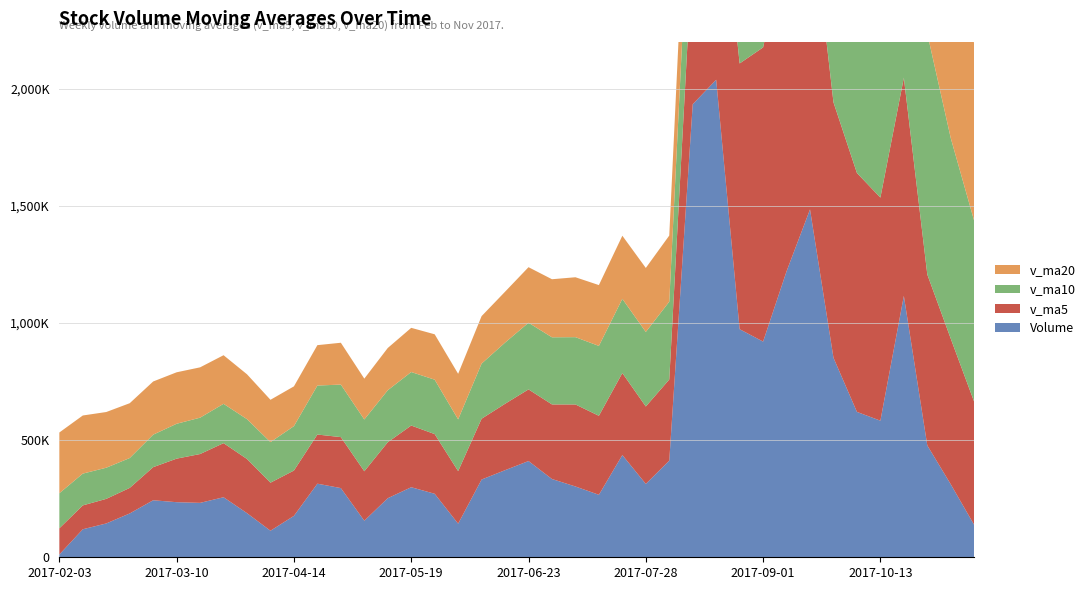

Reading left to right, what are all the values shown in this chart?

volume: 2017-11-09=137889.1	2017-11-03=311367.3	2017-10-27=477147.7	2017-10-20=1115316.0	2017-10-13=582858.6	2017-09-29=620316.8	2017-09-22=851350.8	2017-09-15=1484332.4	2017-09-08=1220277.1	2017-09-01=920304.4	2017-08-25=973214.5	2017-08-18=2037544.2	2017-08-11=1932931.8	2017-08-04=412373.3	2017-07-28=312973.8	2017-07-21=436213.0	2017-07-14=266649.4	2017-07-07=302073.5	2017-06-30=333922.2	2017-06-23=410642.4	2017-06-16=371618.3	2017-06-09=331734.3	2017-06-02=143331.1	2017-05-26=270969.5	2017-05-19=298920.5	2017-05-12=252061.1	2017-05-05=155924.7	2017-04-28=295215.0	2017-04-21=314013.9	2017-04-14=176706.3	2017-04-07=113294.6	2017-03-31=188295.0	2017-03-24=256211.5	2017-03-17=232176.0	2017-03-10=235035.2	2017-03-03=243310.0	2017-02-24=187023.7	2017-02-17=144329.6	2017-02-10=119506.7	2017-02-03=11846.8
v_ma5: 2017-11-09=524915.7	2017-11-03=621401.3	2017-10-27=729398.0	2017-10-20=930834.9	2017-10-13=951827.1	2017-09-29=1019316.3	2017-09-22=1089895.8	2017-09-15=1327134.5	2017-09-08=1416854.4	2017-09-01=1255273.6	2017-08-25=1133807.5	2017-08-18=1026407.2	2017-08-11=672228.2	2017-08-04=346056.6	2017-07-28=330366.4	2017-07-21=349900.1	2017-07-14=336981.2	2017-07-07=349998.1	2017-06-30=318249.7	2017-06-23=305659.1	2017-06-16=283314.7	2017-06-09=259403.3	2017-06-02=224241.4	2017-05-26=254618.1	2017-05-19=263227.0	2017-05-12=238784.2	2017-05-05=211030.9	2017-04-28=217504.9	2017-04-21=209704.2	2017-04-14=193336.7	2017-04-07=205002.5	2017-03-31=231005.5	2017-03-24=230751.3	2017-03-17=208374.9	2017-03-10=185841.0	2017-03-03=141203.4	2017-02-24=108993.3	2017-02-17=104887.9	2017-02-10=101868.1	2017-02-03=111724.9
v_ma10: 2017-11-09=772116.0	2017-11-03=855648.6	2017-10-27=1028266.2	2017-10-20=1173844.6	2017-10-13=1103550.4	2017-09-29=1076561.9	2017-09-22=1058151.5	2017-09-15=999681.4	2017-09-08=881455.5	2017-09-01=792820.0	2017-08-25=741853.8	2017-08-18=681694.2	2017-08-11=511113.2	2017-08-04=332153.1	2017-07-28=318012.7	2017-07-21=316607.4	2017-07-14=298192.2	2017-07-07=287119.8	2017-06-30=286433.9	2017-06-23=284443.1	2017-06-16=261049.5	2017-06-09=235217.1	2017-06-02=220873.1	2017-05-26=232161.2	2017-05-19=228281.9	2017-05-12=221893.3	2017-05-05=221018.2	2017-04-28=224128.1	2017-04-21=209039.6	2017-04-14=189588.9	2017-04-07=173102.9	2017-03-31=169999.4	2017-03-24=167819.6	2017-03-17=155121.5	2017-03-10=148783.0	2017-03-03=138674.3	2017-02-24=127437.8	2017-02-17=132943.7	2017-02-10=135628.7	2017-02-03=149690.5
v_ma20: 2017-11-09=756984.9	2017-11-03=768671.4	2017-10-27=769689.7	2017-10-20=752998.9	2017-10-13=710781.6	2017-09-29=696584.7	2017-09-22=678171.9	2017-09-15=643400.6	2017-09-08=583944.7	2017-09-01=538631.5	2017-08-25=501451.6	2017-08-18=458455.6	2017-08-11=365993.2	2017-08-04=282157.2	2017-07-28=273147.3	2017-07-21=269250.4	2017-07-14=259605.2	2017-07-07=255623.9	2017-06-30=247736.7	2017-06-23=237016.0	2017-06-16=217076.2	2017-06-09=202608.3	2017-06-02=194346.4	2017-05-26=193641.4	2017-05-19=188532.4	2017-05-12=180283.8	2017-05-05=174228.0	2017-04-28=178535.9	2017-04-21=172334.1	2017-04-14=169639.7	2017-04-07=180546.7	2017-03-31=191400.9	2017-03-24=207376.7	2017-03-17=214742.1	2017-03-10=219645.5	2017-03-03=226899.2	2017-02-24=233931.5	2017-02-17=237629.7	2017-02-10=247981.7	2017-02-03=259185.9